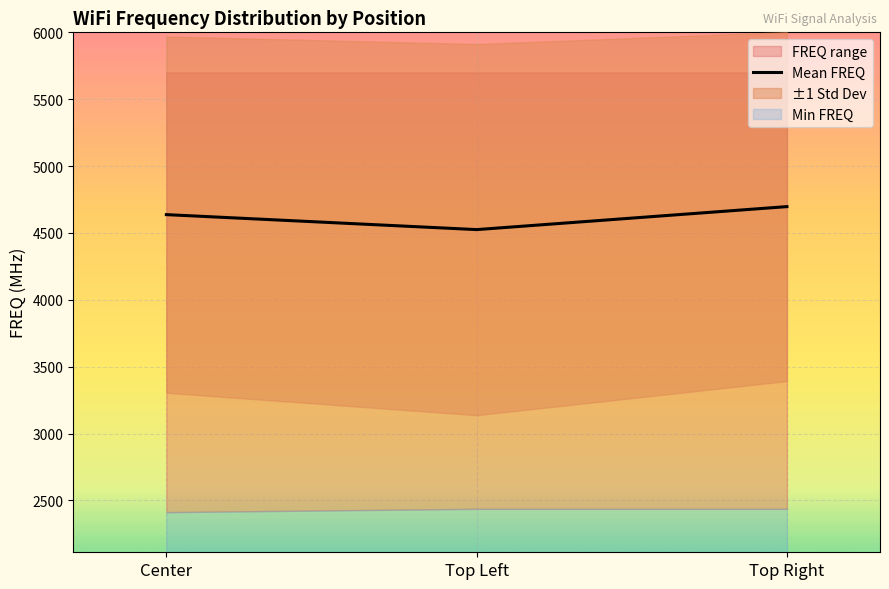

Approximately how many times larger is the value at Top Left compared to Center?

1.0